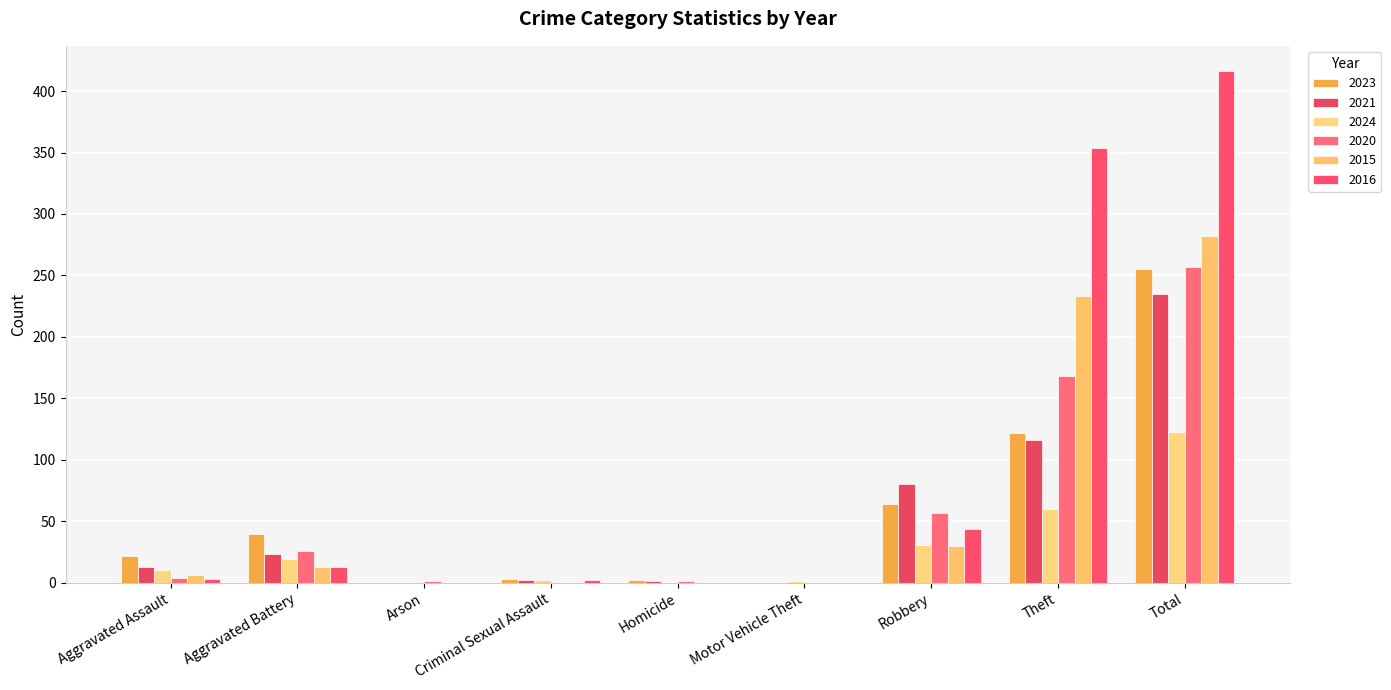

How many distinct data groups are displayed?

6